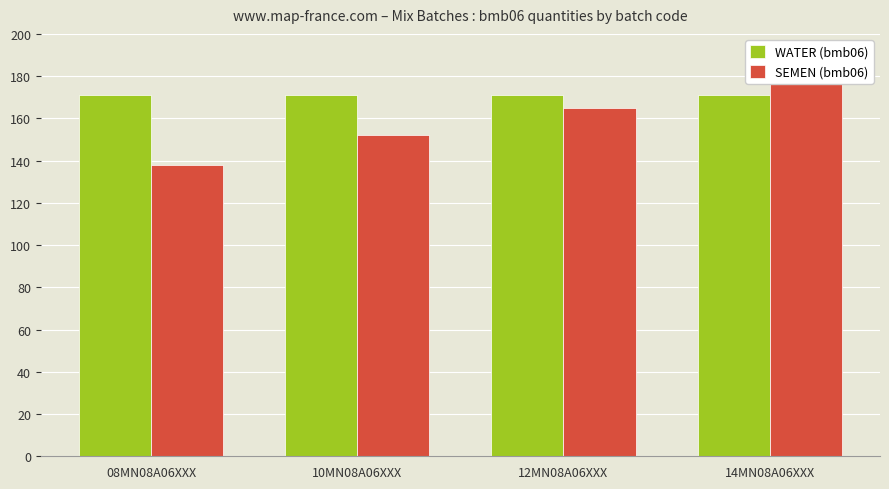

What is the difference between the second highest and minimum values in the SEMEN (bmb06) series?

27